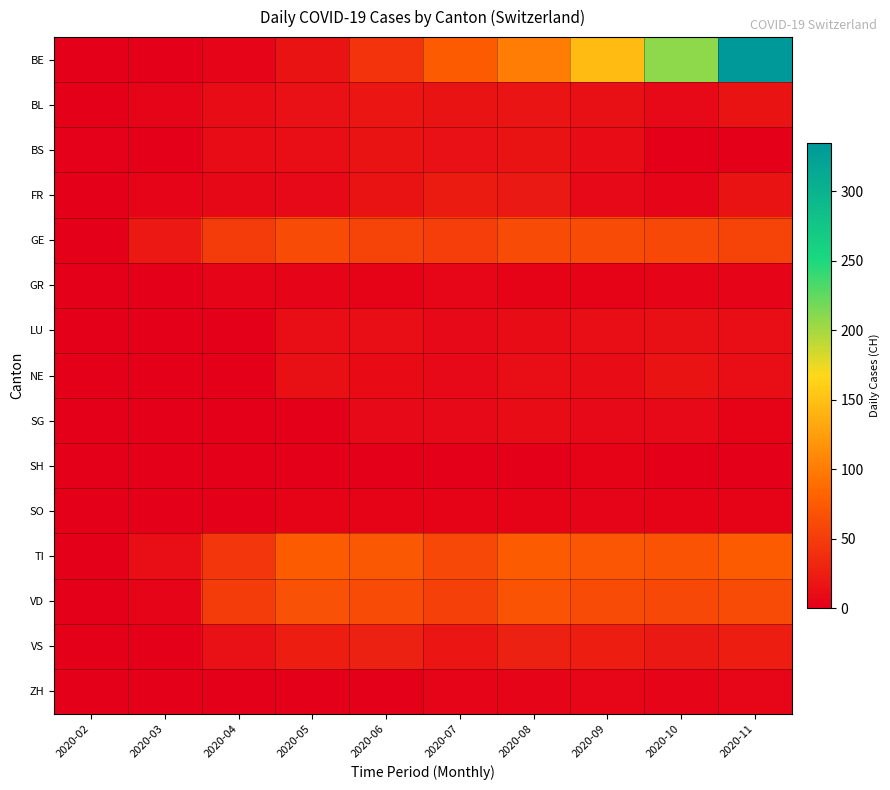

Between 2020-06 and 2020-11, which is larger?

2020-11